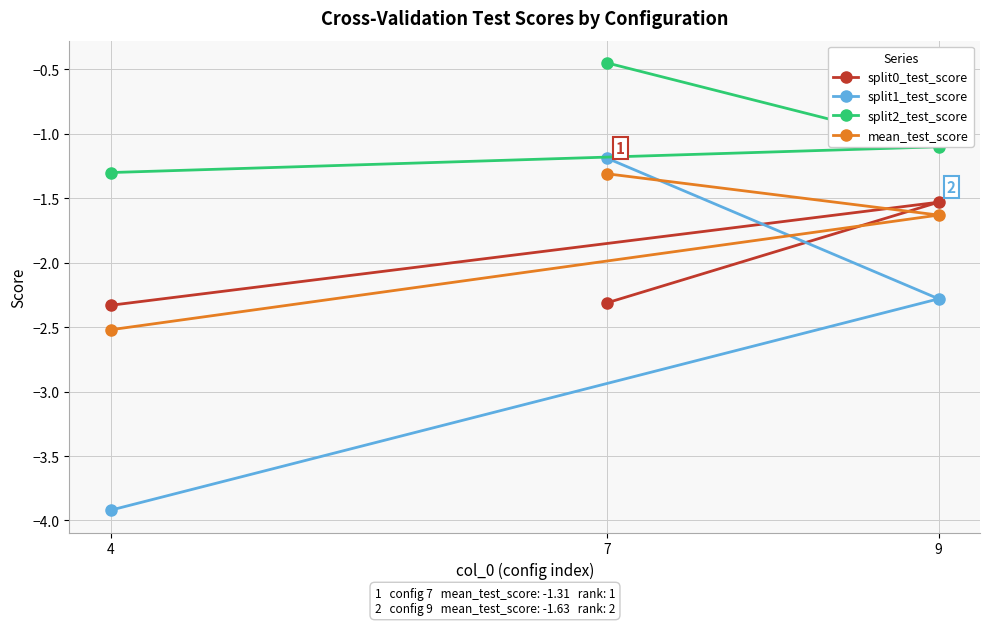

The mean_test_score series shows -1.6 at 9. True or false?

True